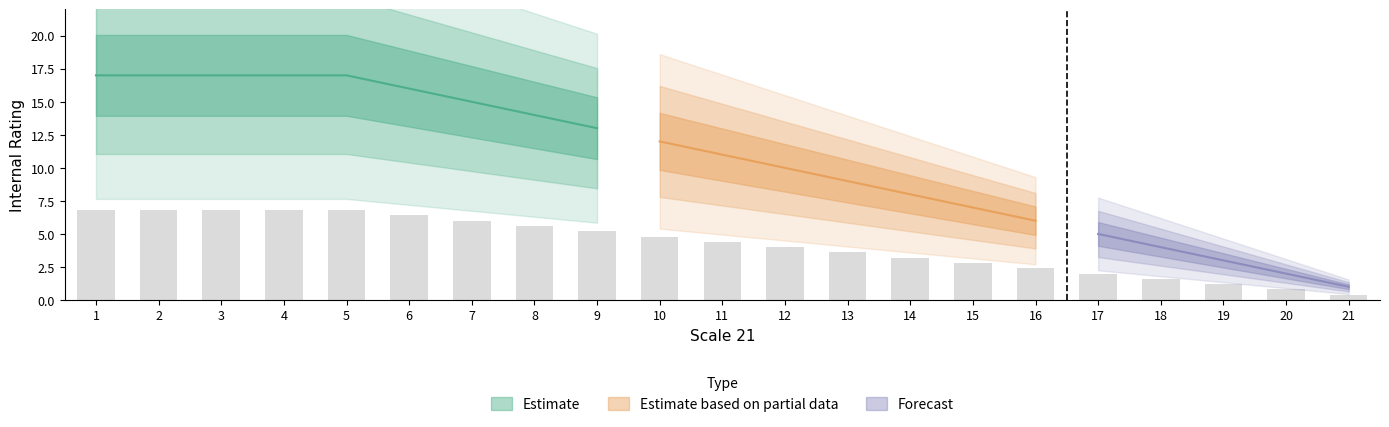

What is the sum of the values at 3 and 4?

13.6